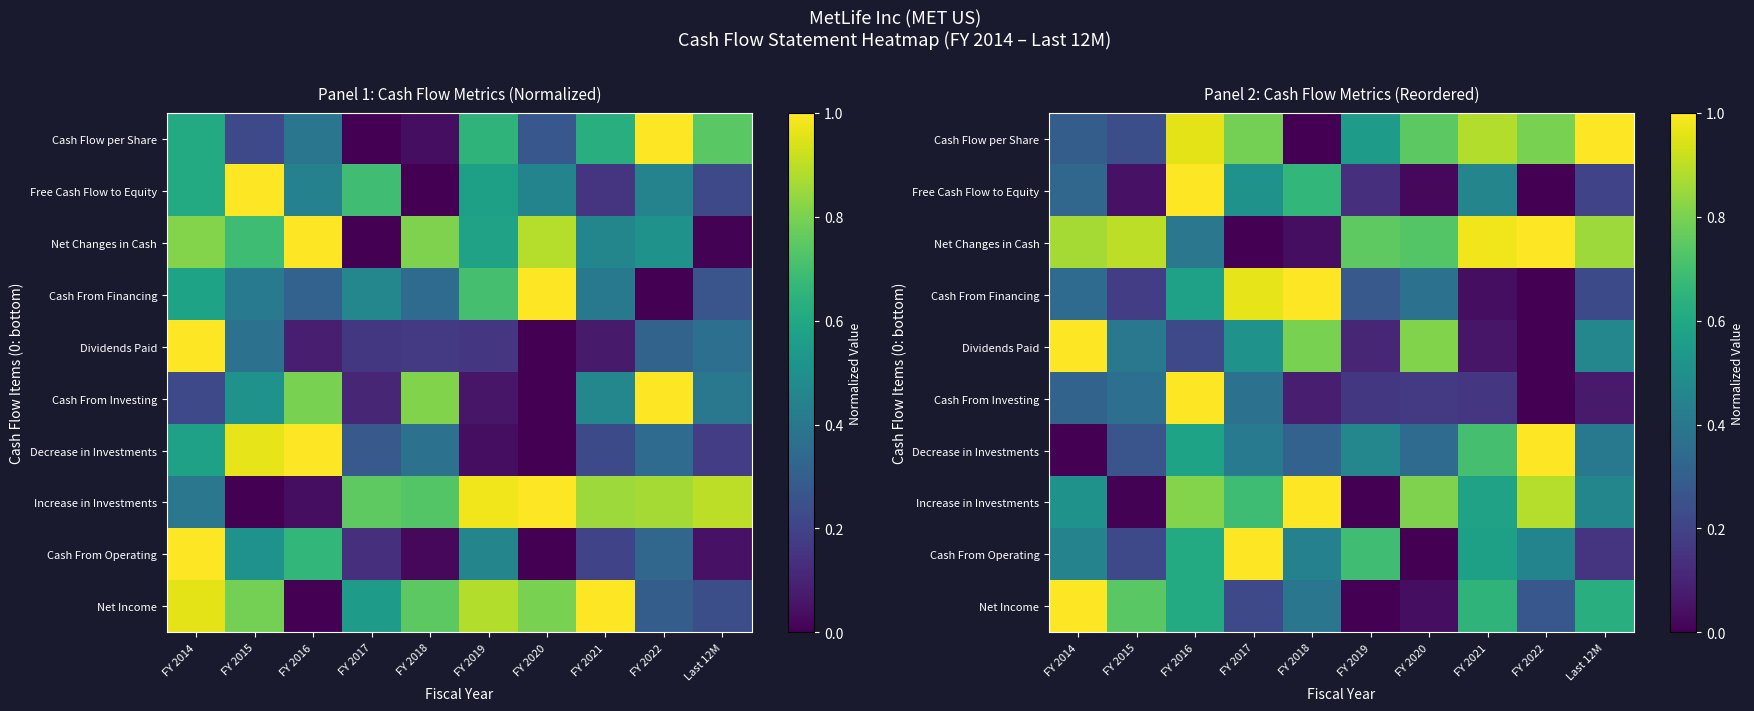

Rank the series at FY 2017 from highest to lowest value.

Cash From Operating, Cash From Financing, Cash Flow per Share, Increase in Investments, Dividends Paid, Free Cash Flow to Equity, Decrease in Investments, Cash From Investing, Net Income, Net Changes in Cash